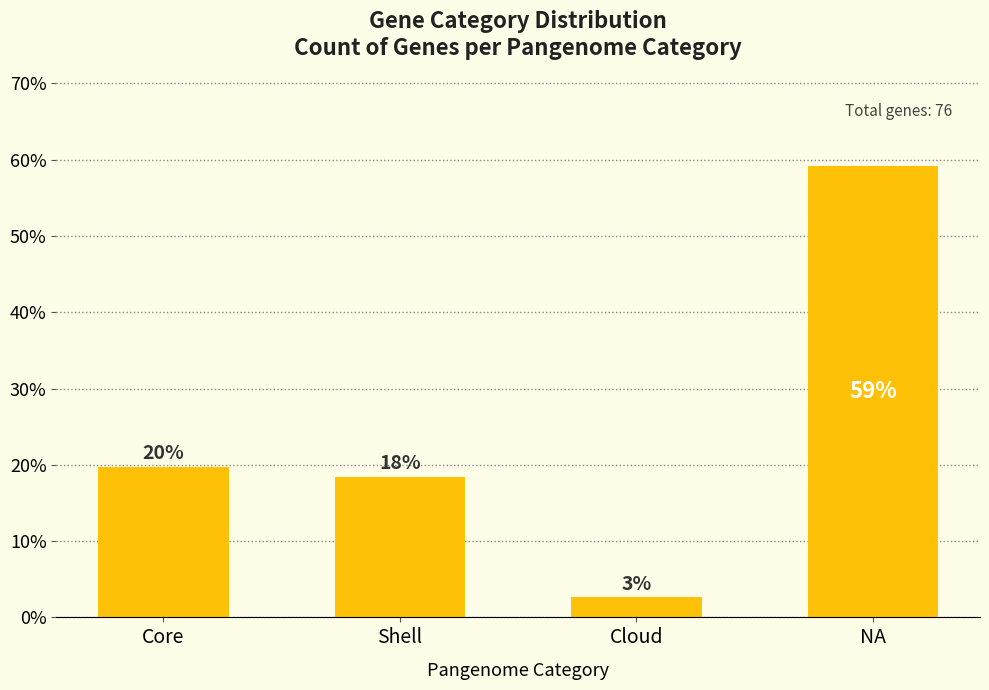

What is the minimum value shown in the chart?

2.6